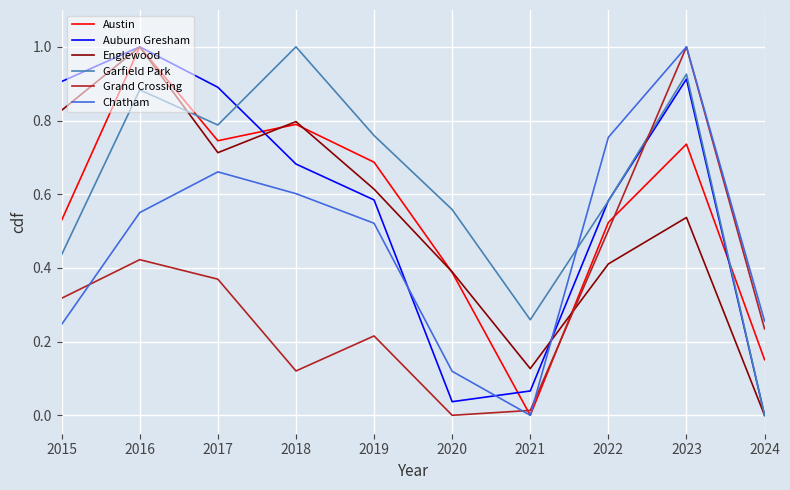

At which label does Chatham reach its minimum?

2021